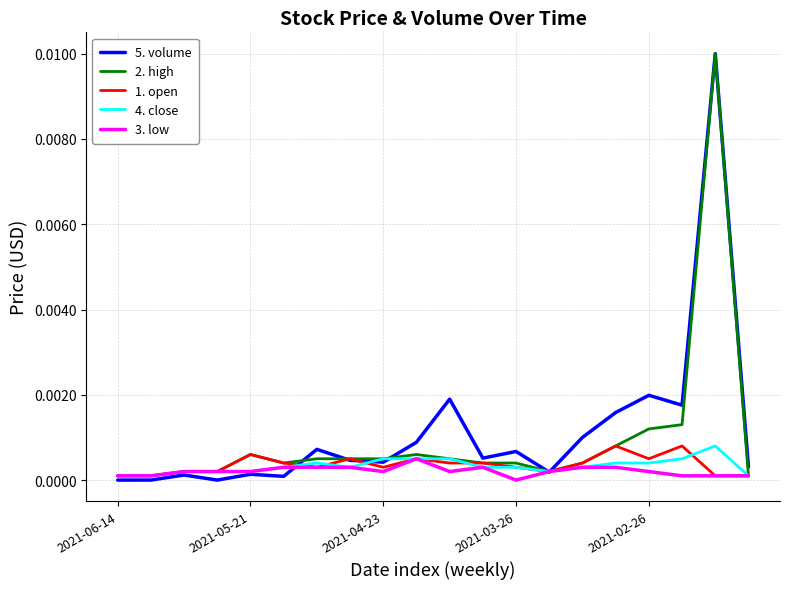

At how many categories does at least one series exceed 0?

20